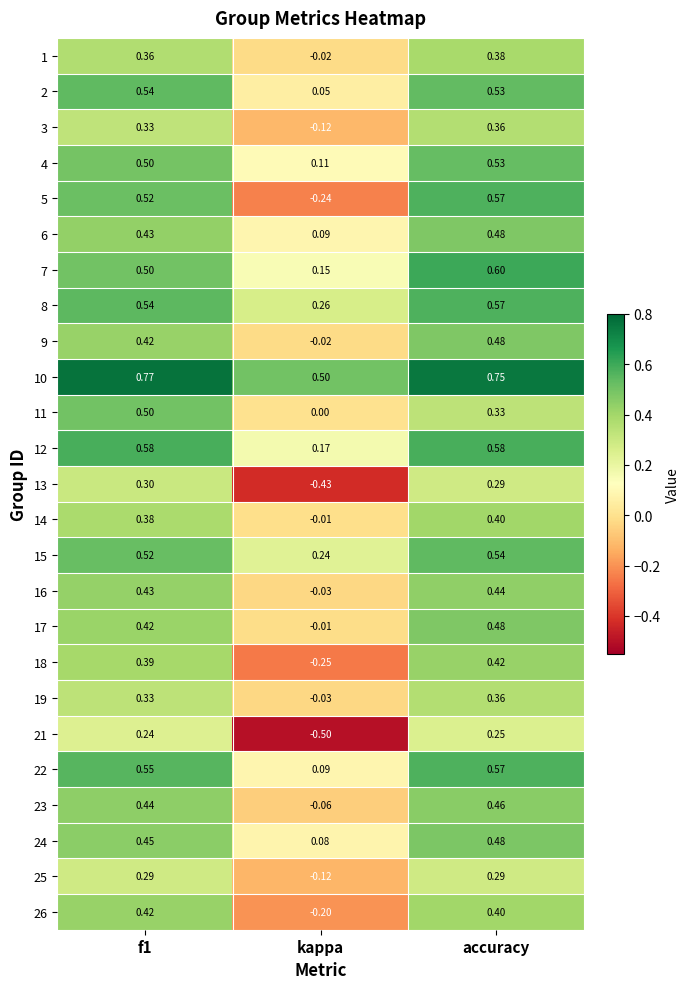

Which series has the largest total across all categories?

10